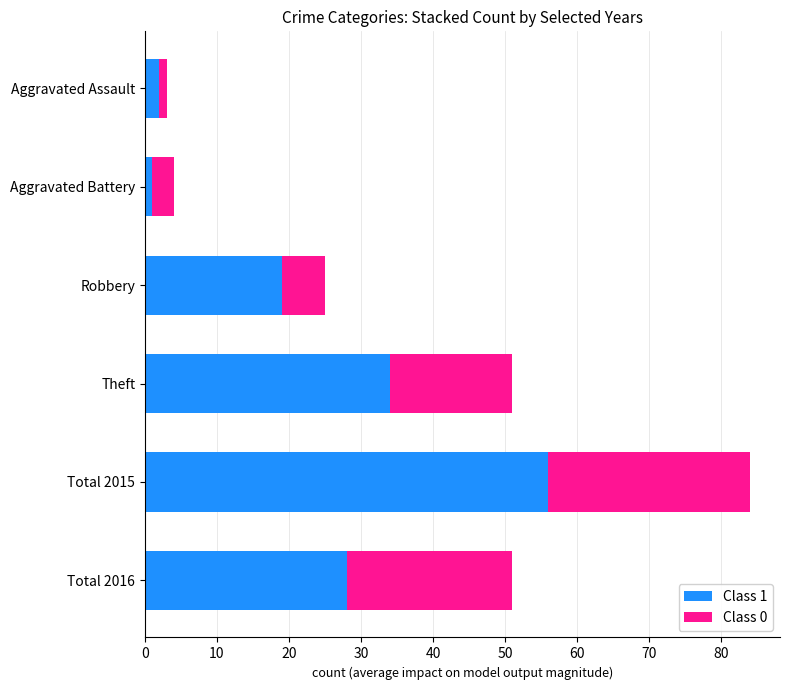

At which label does Class 1 reach its peak?

Total 2015